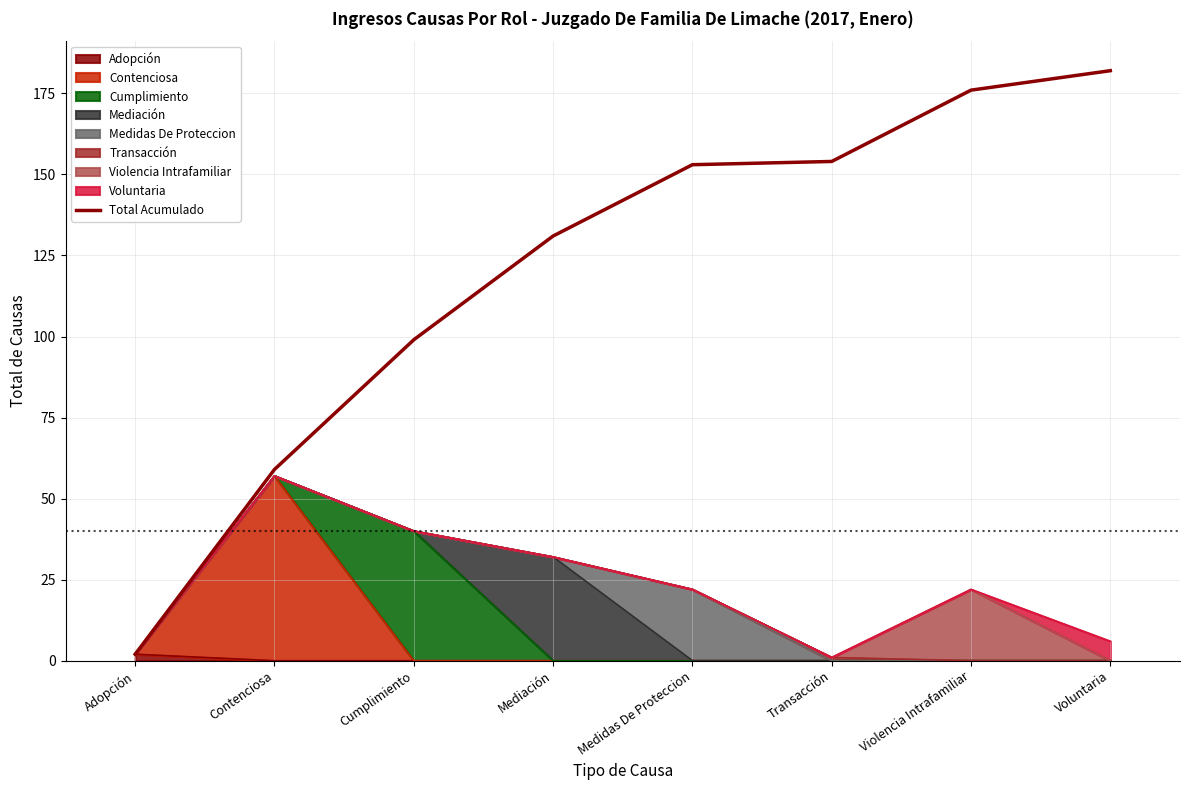

Which category has the highest value across all series?

Voluntaria